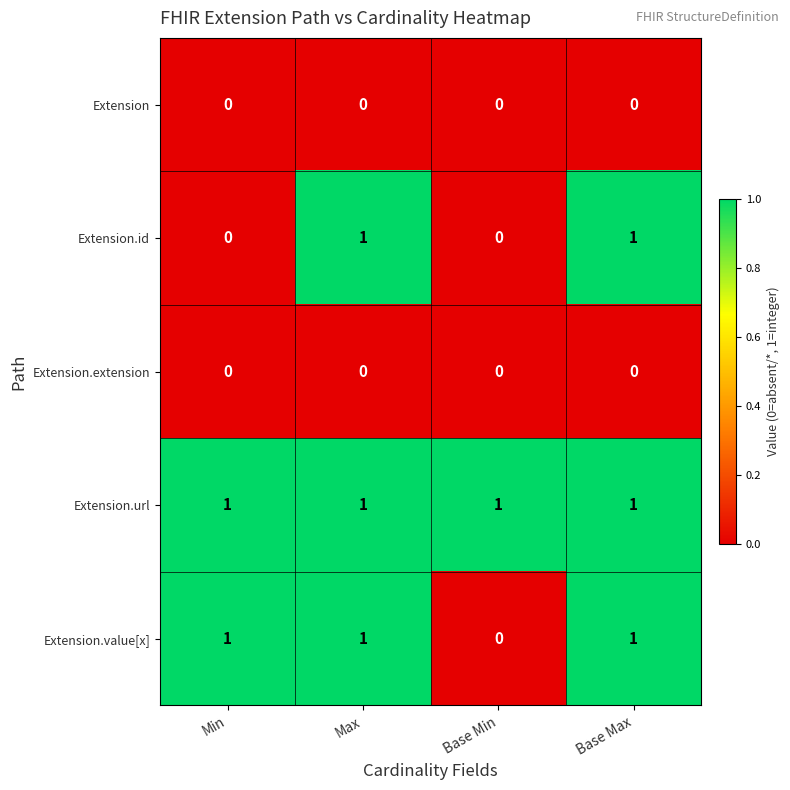

At how many categories does at least one series exceed 0?

4